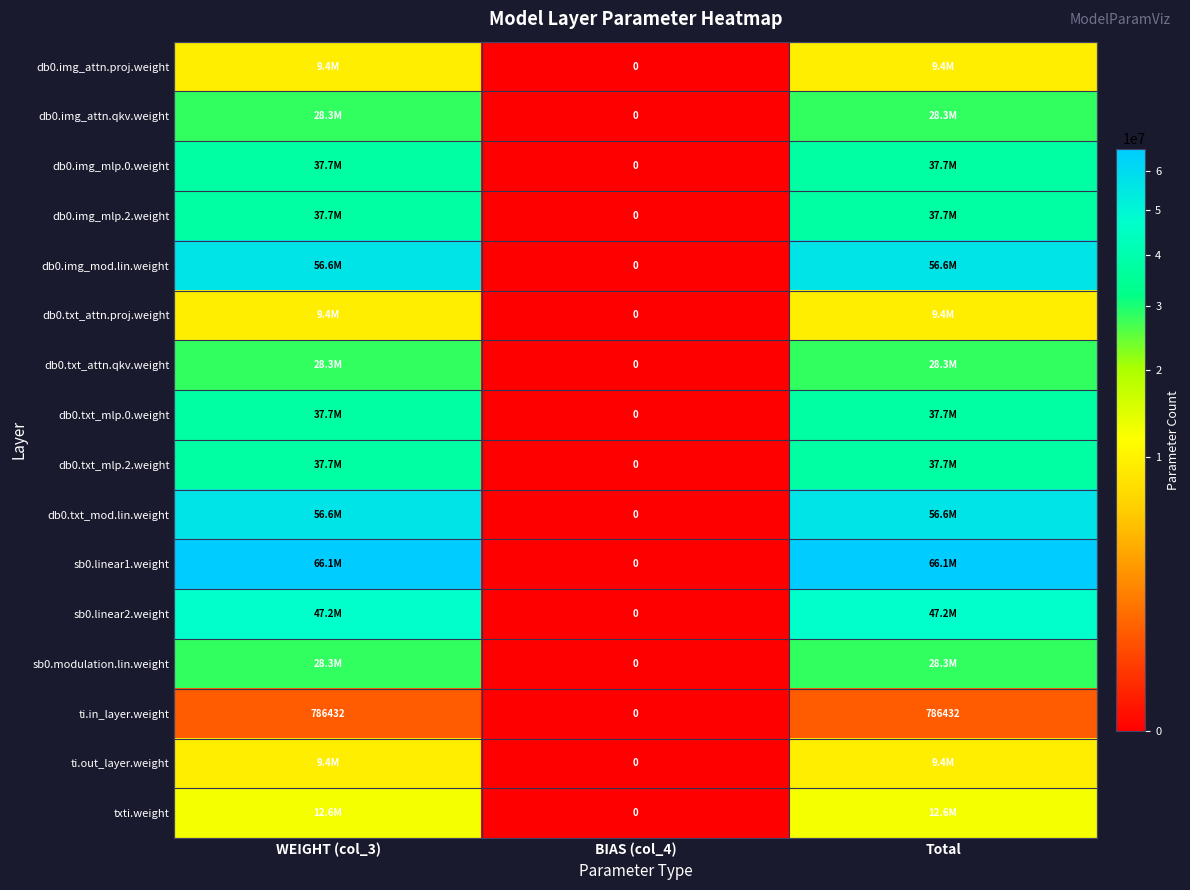

What is the average value of the ti.in_layer.weight series?

524288